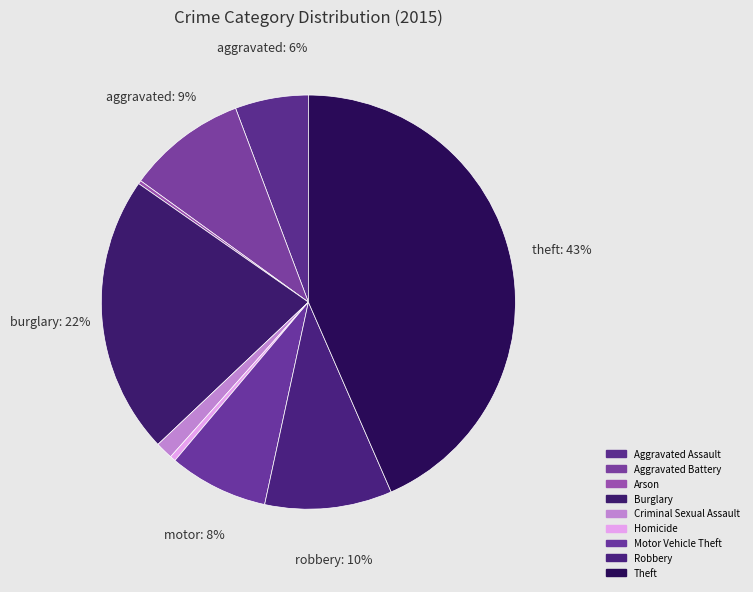

What is the total percentage of Homicide and Aggravated Battery?

9.8%